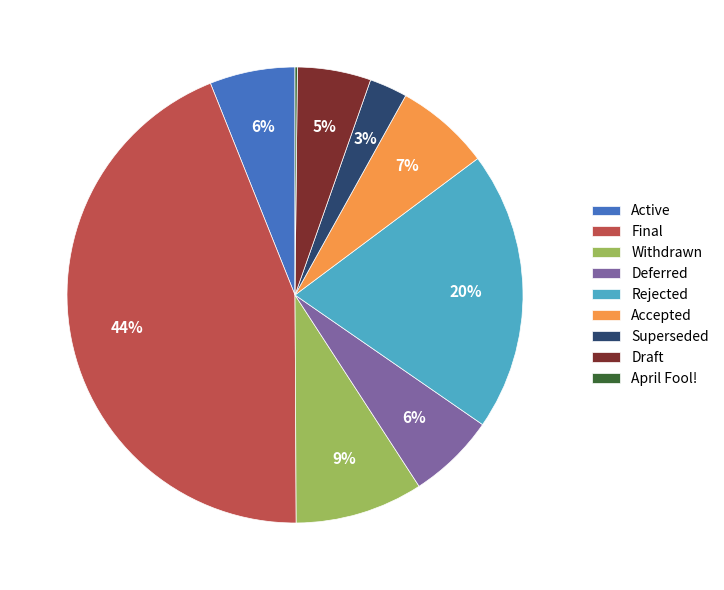

Is Withdrawn the majority of the pie?

No